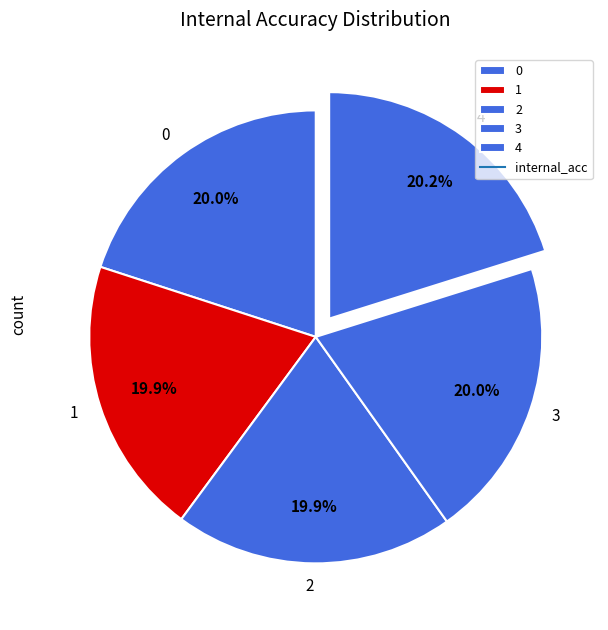

How many slices are in this pie chart?

5